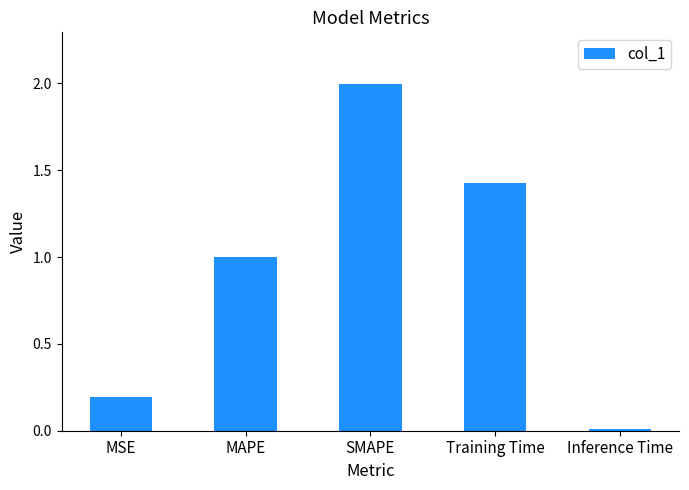

What is the sum of the values at MAPE and MSE?

1.2